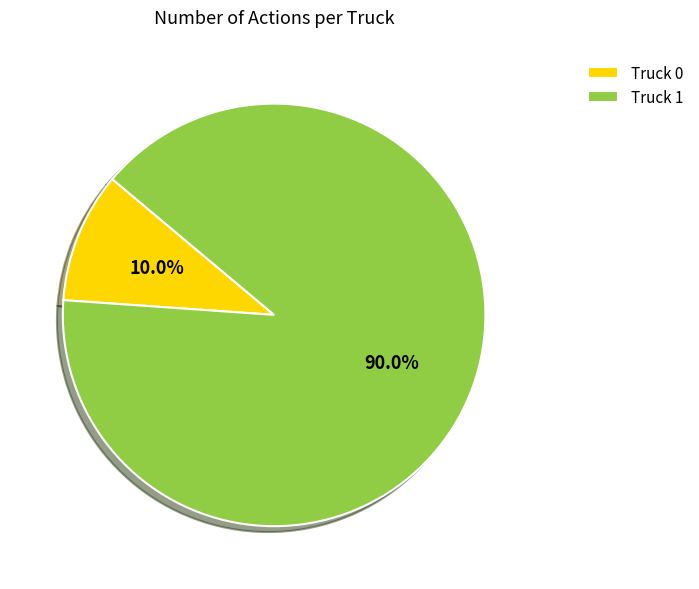

Does any single category account for the majority?

Yes